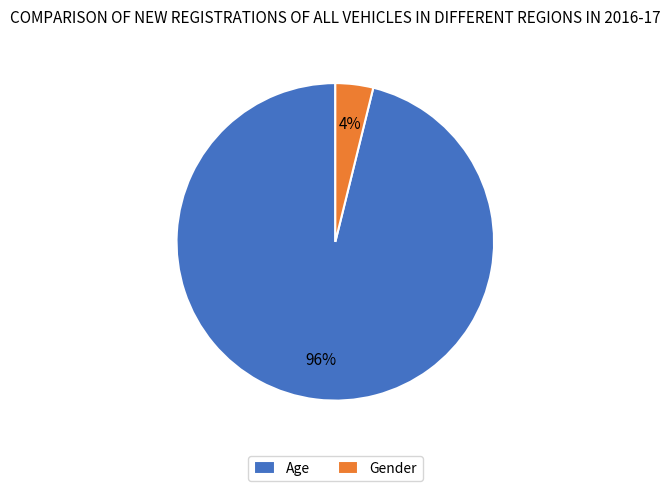

Combined, do Gender and Age account for over 50%?

Yes